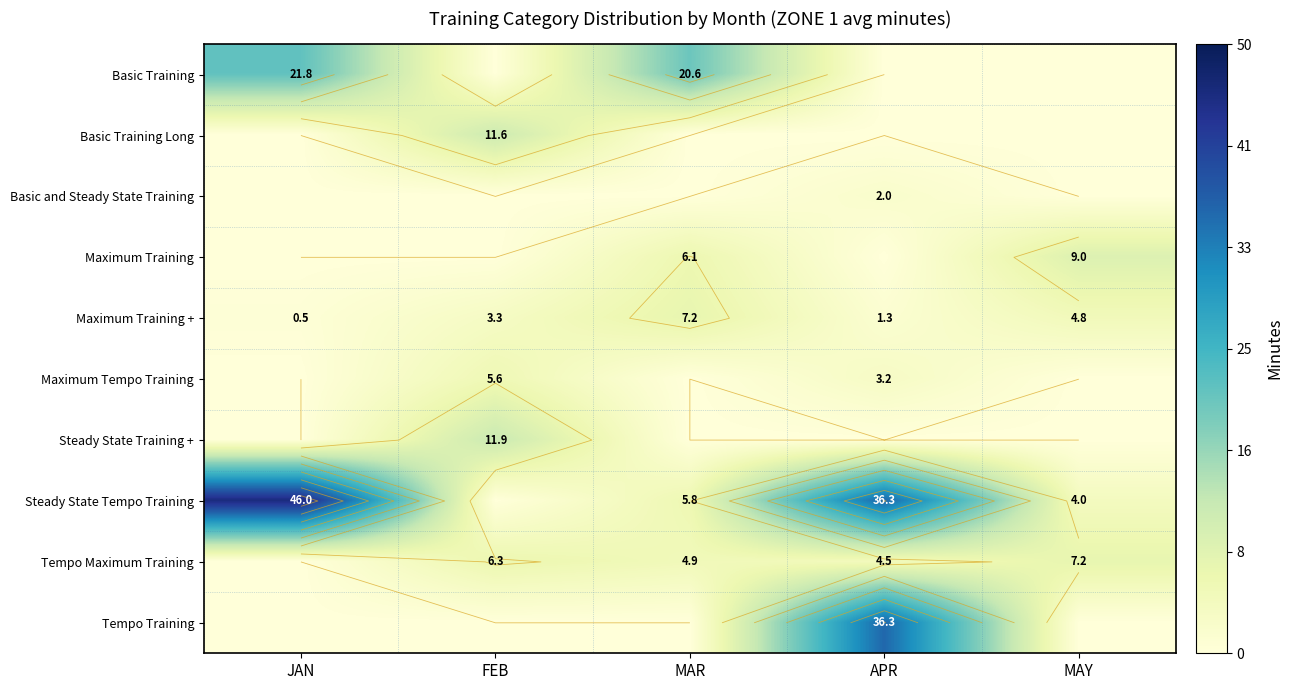

What is the difference between the maximum and minimum values in the Basic and Steady State Training series?

2.0